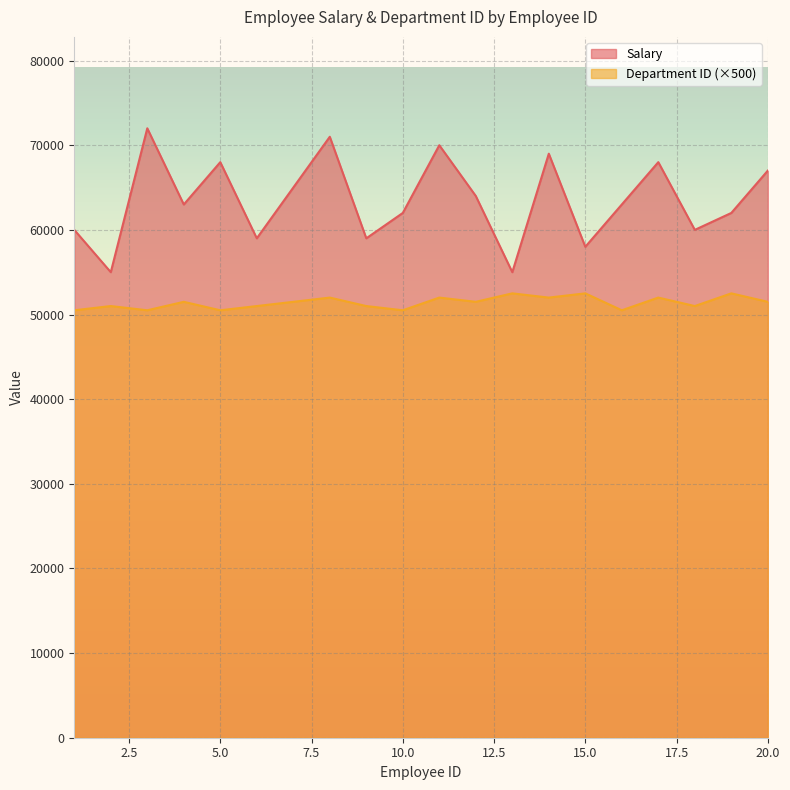

True or false: Salary and Department ID intersect in this chart.

False